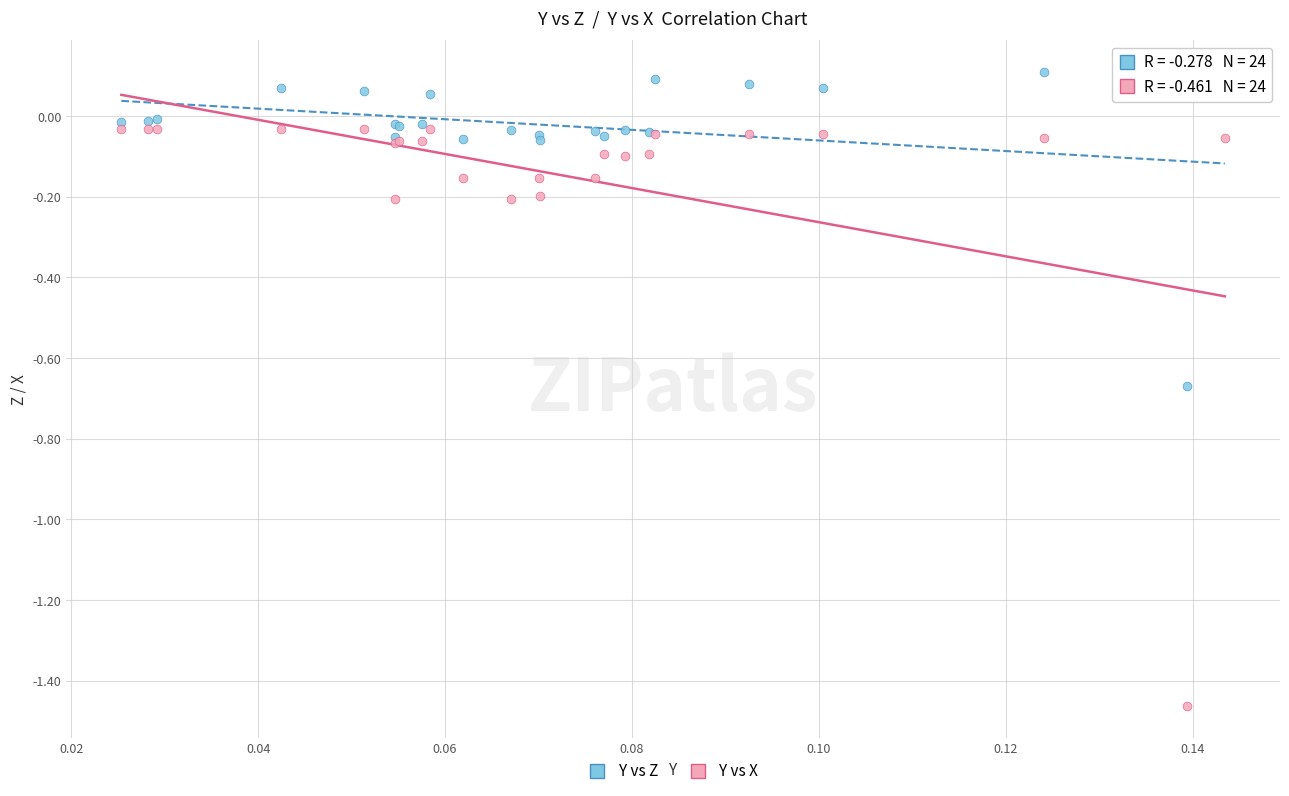

Which series reaches the minimum Y coordinate?

Y vs X